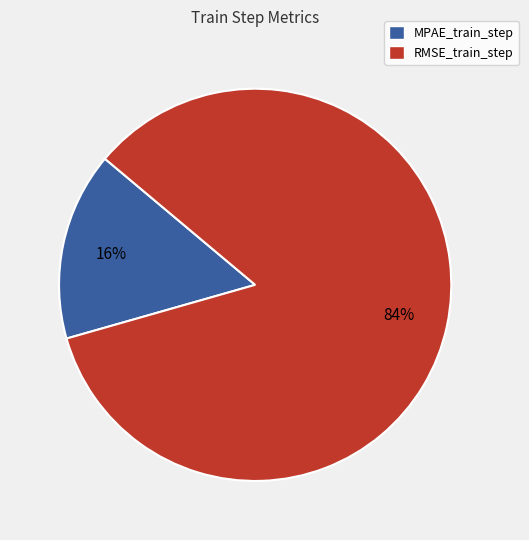

To the nearest percent, what is the average slice percentage?

50%